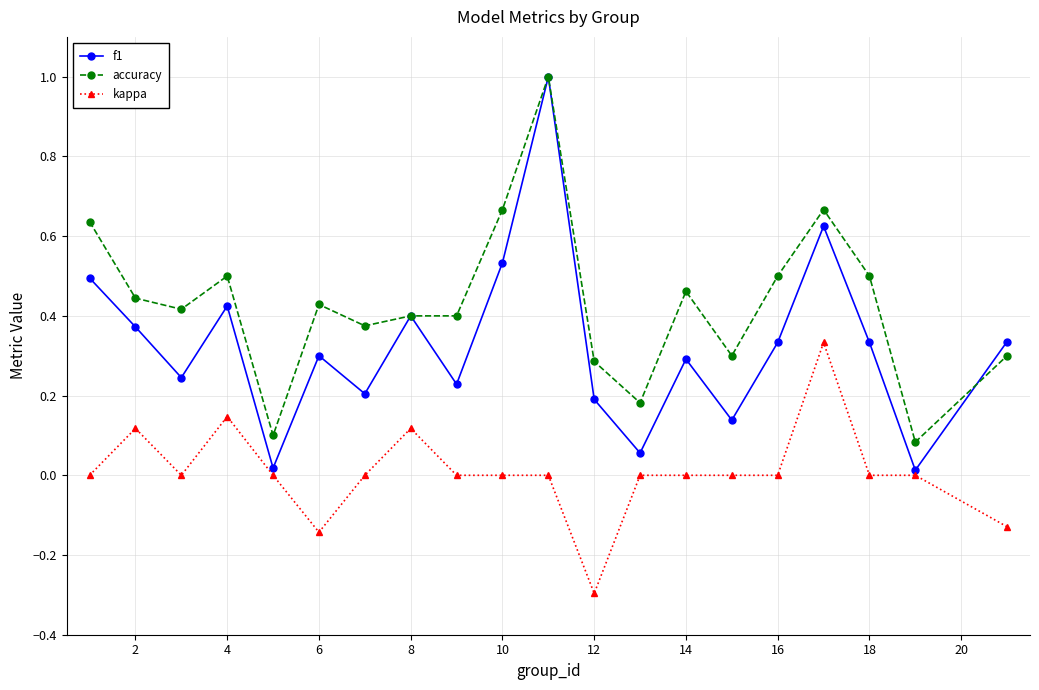

List the series in order of their overall mean, lowest first.

kappa, f1, accuracy